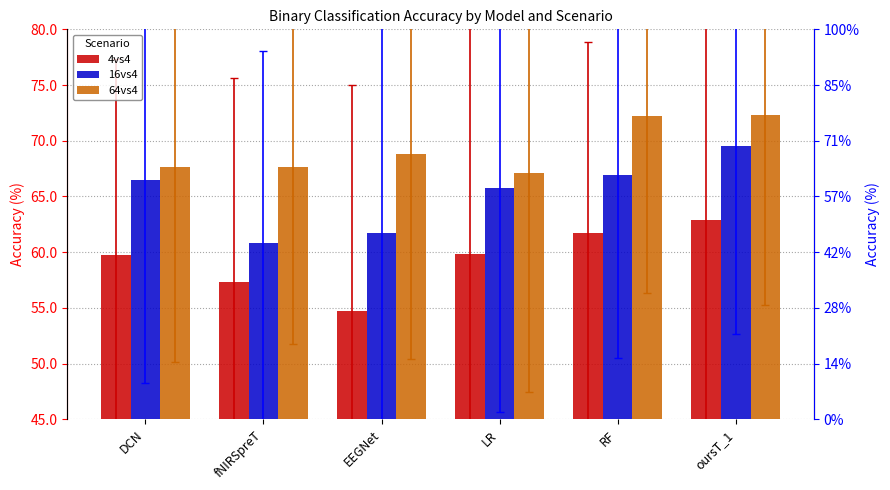

Reading right to left, list all the values displayed in this chart.

4vs4: 62.9	61.7	59.8	54.8	57.3	59.7
16vs4: 69.6	66.9	65.8	61.7	60.8	66.5
64vs4: 72.3	72.2	67.1	68.8	67.6	67.7